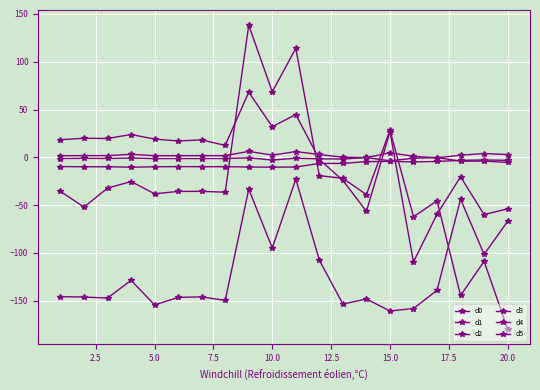

True or false: d3 and d4 intersect in this chart.

False